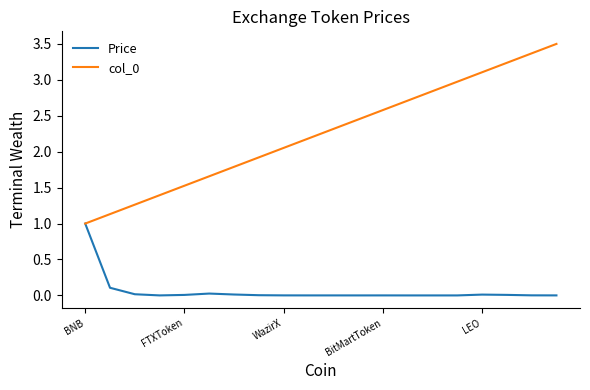

What is the greatest value displayed?

3.5